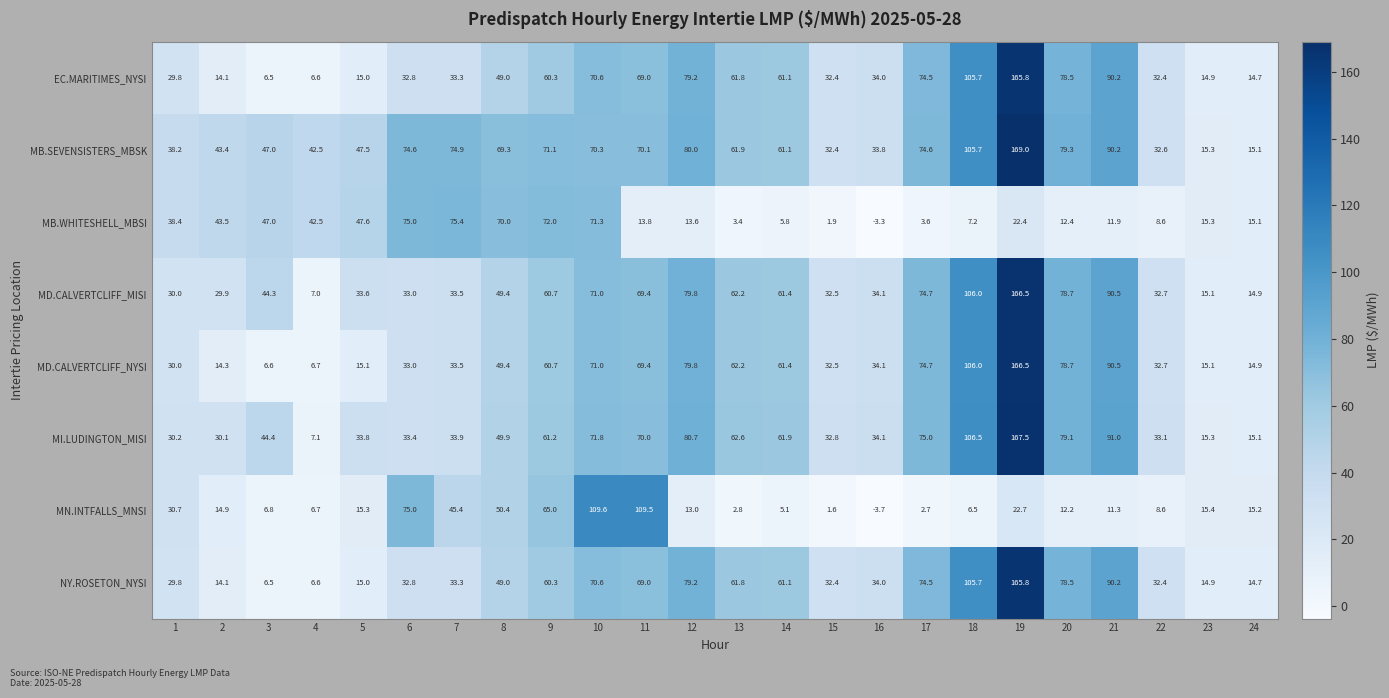

How many values in the MI.LUDINGTON_MISI series exceed 49?

12